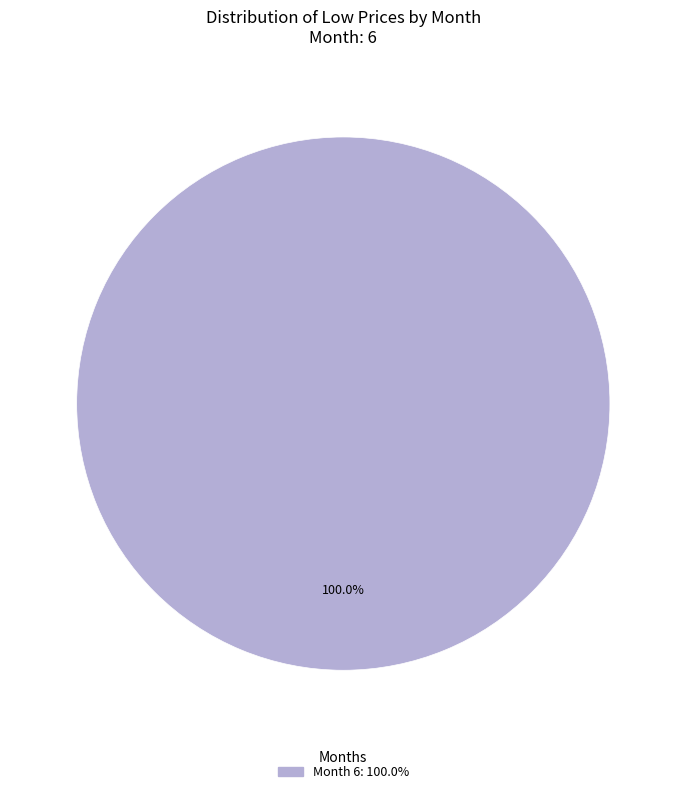

Does any single category account for the majority?

Yes